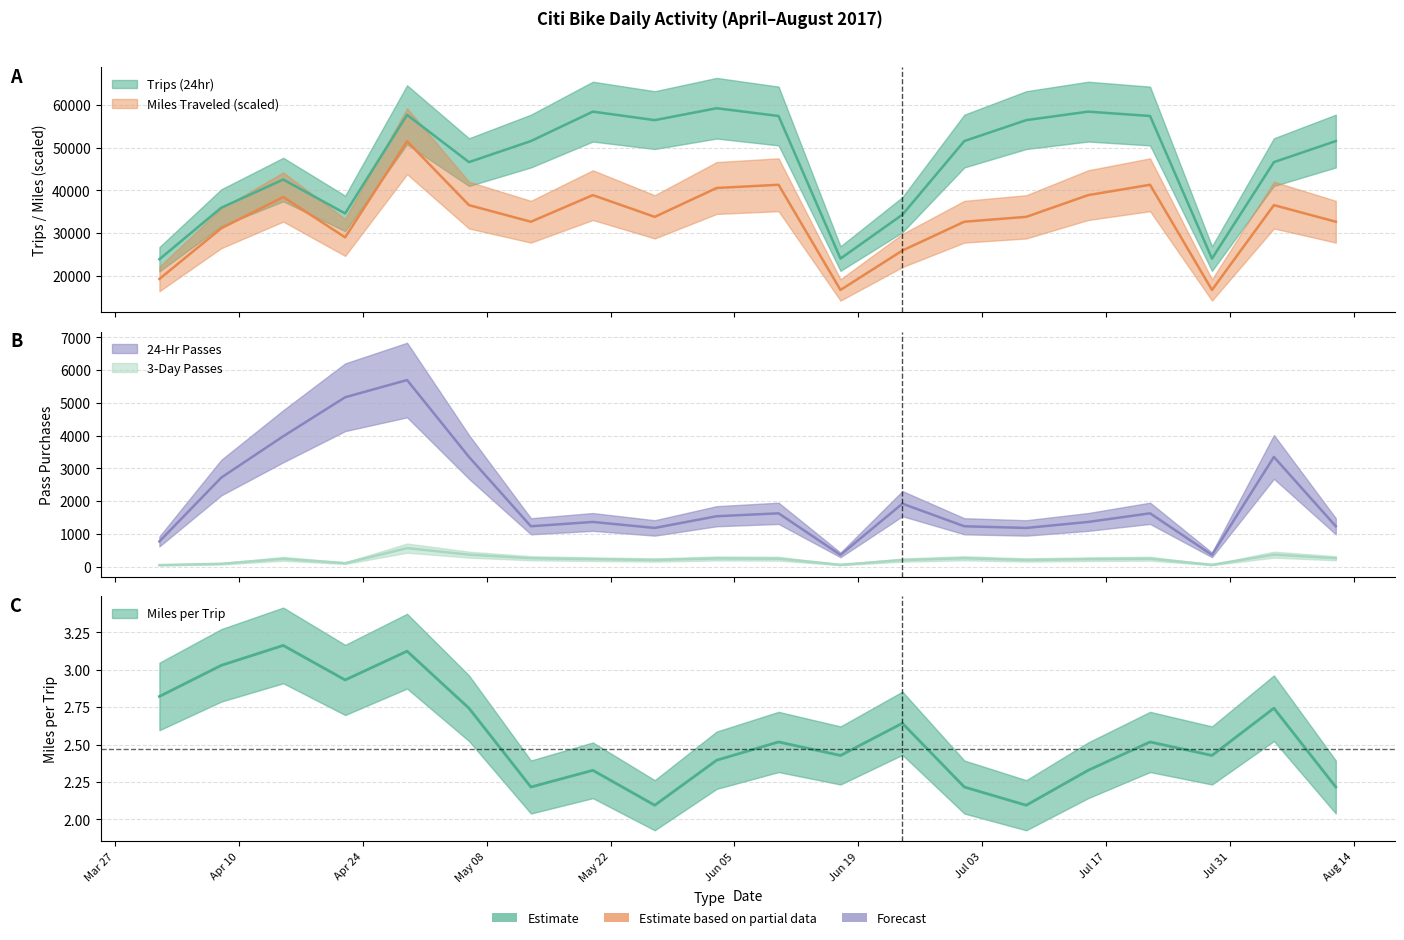

Where is the first local minimum for Trips (24hr)?

4/22/2017